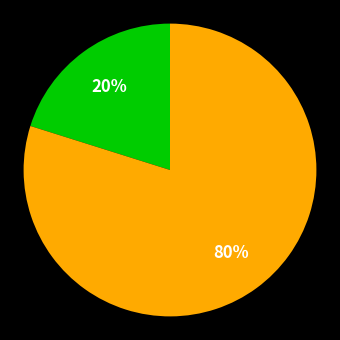

To the nearest percent, what is the difference between the largest and smallest slice percentages?

60%